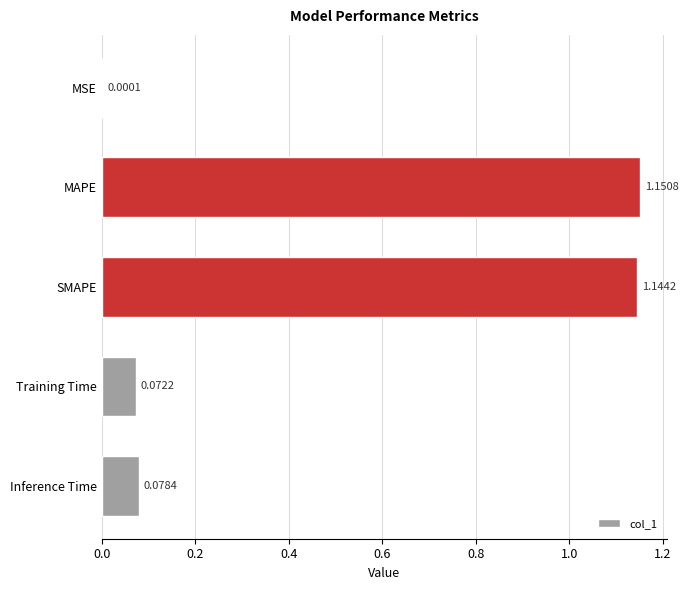

At which category does the chart reach its peak across all series?

MAPE